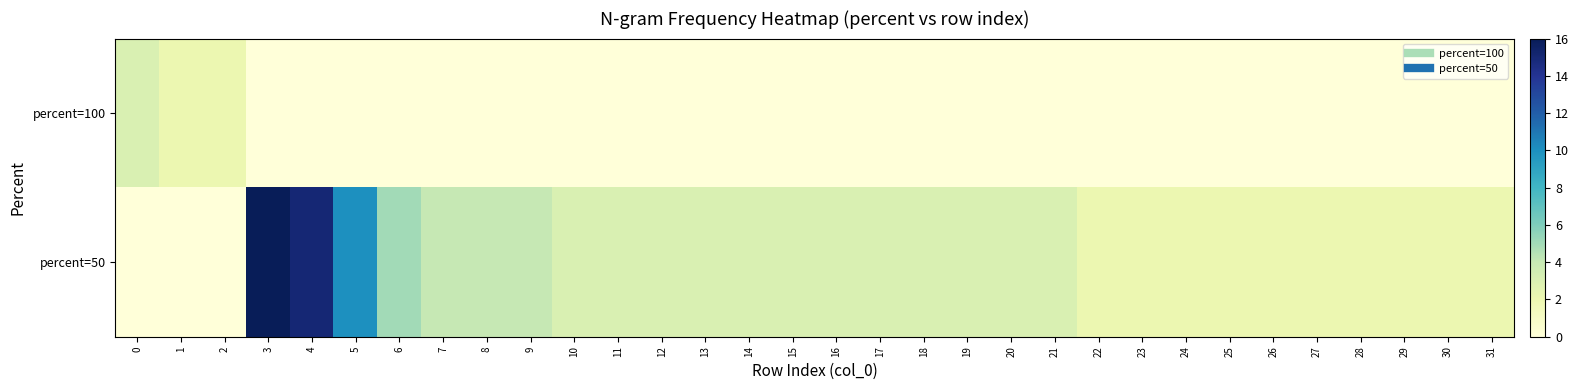

At how many categories does at least one series exceed 11?

2